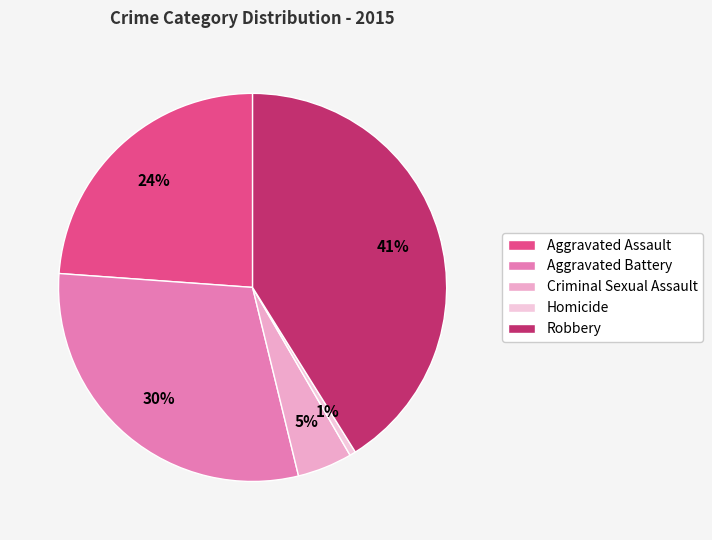

The Aggravated Assault slice represents 18% of the pie. True or false?

False